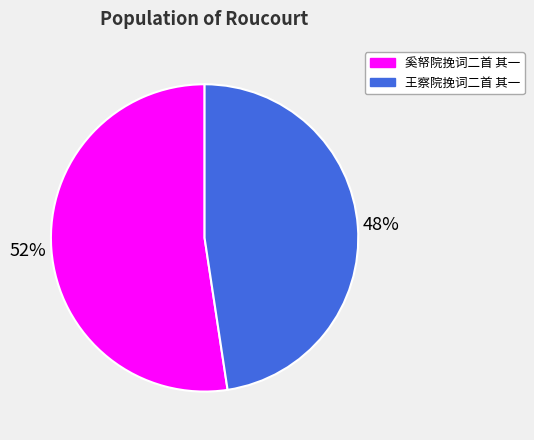

Between 王察院挽词二首 其一 and 奚帑院挽词二首 其一, which is larger?

奚帑院挽词二首 其一